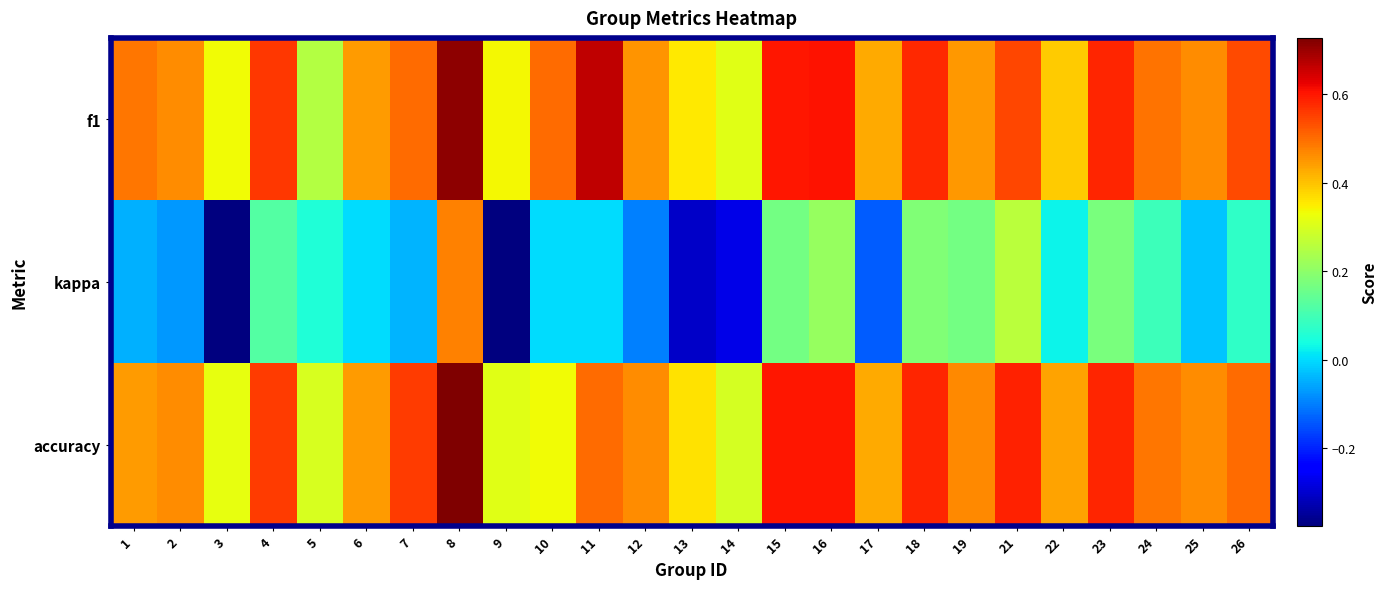

At which category is the sum across all series the highest?

8